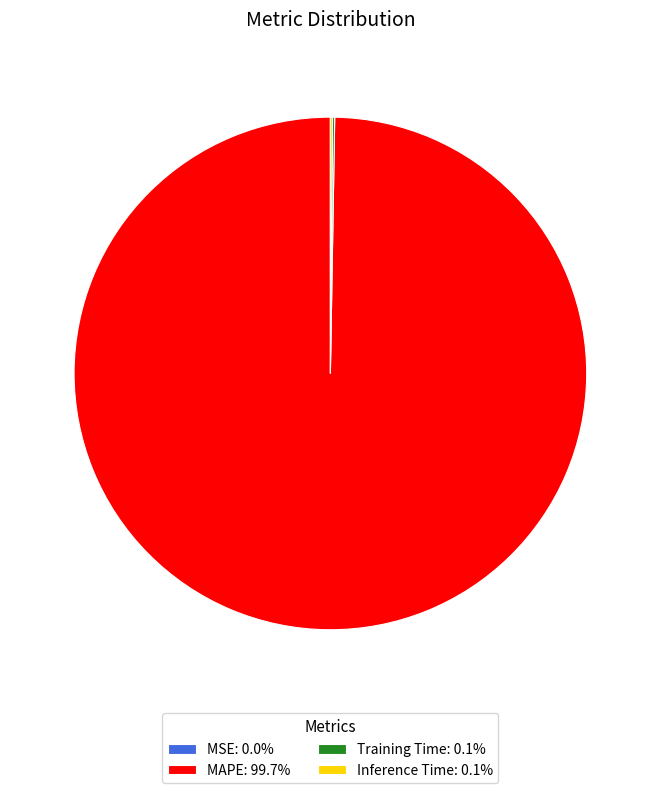

Is there any slice that represents more than half of the pie?

Yes